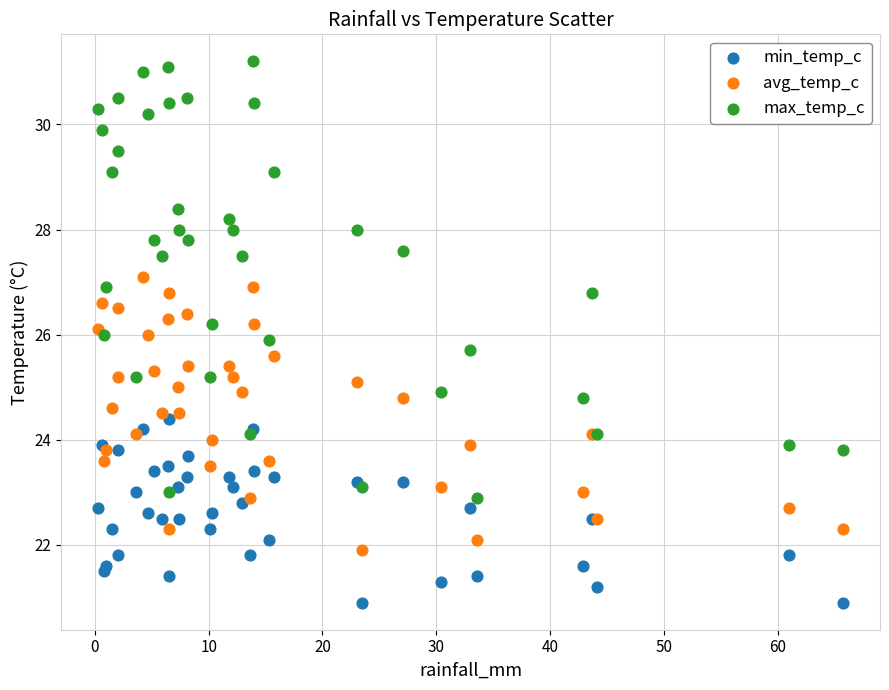

What are all the series names shown in the legend?

min_temp_c, avg_temp_c, max_temp_c